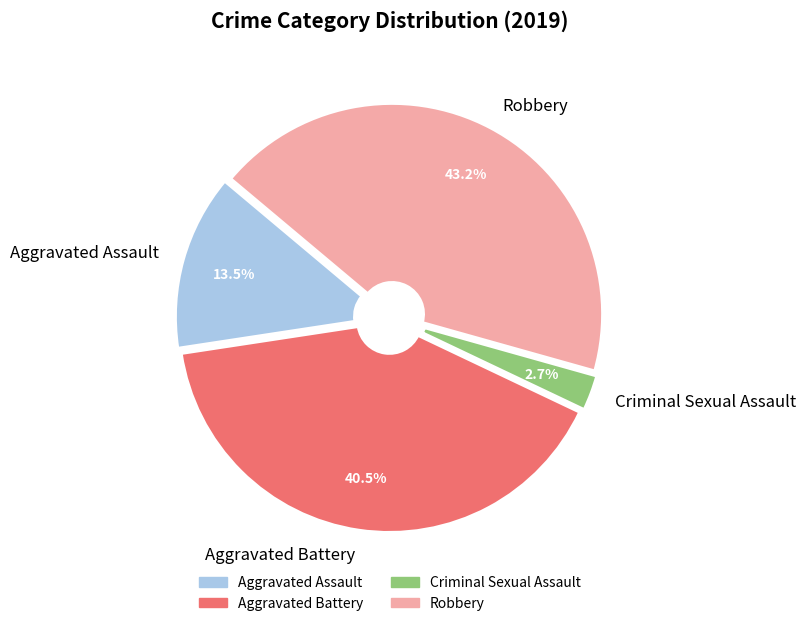

Is there a majority slice in this chart?

No